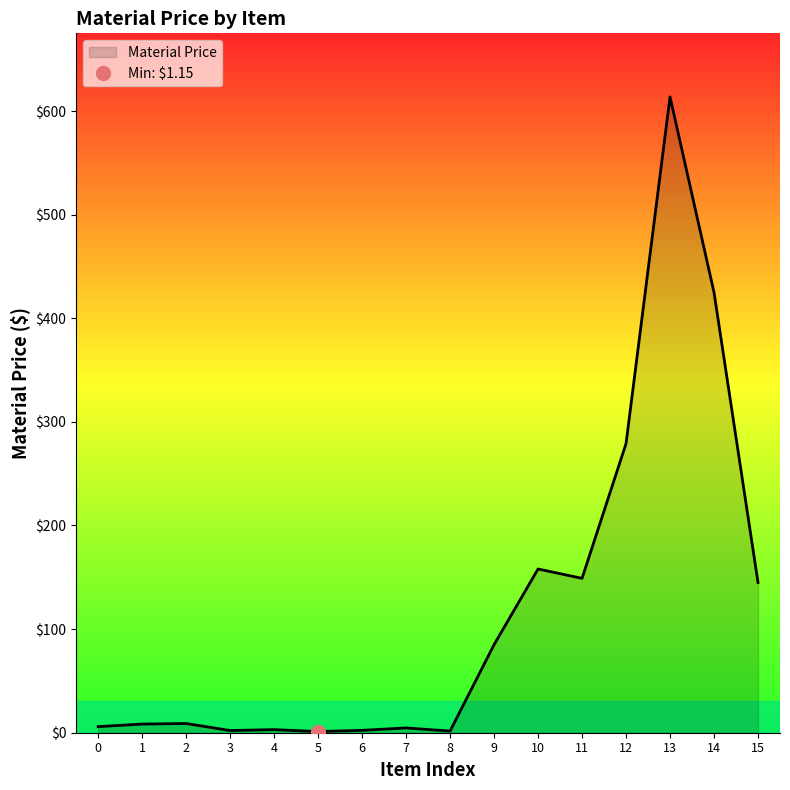

Does the chart have visible grid lines?

No